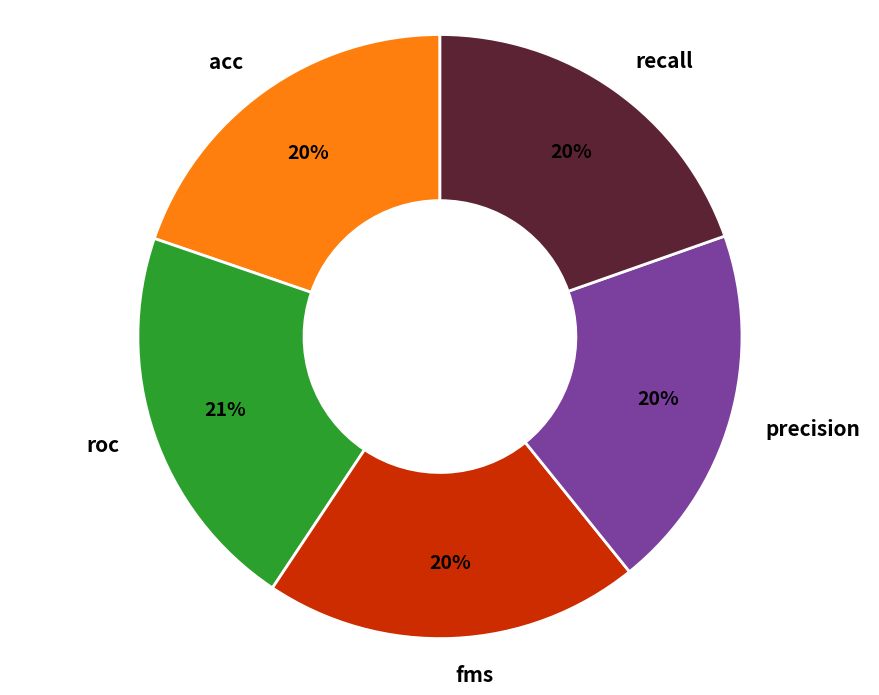

What is the largest slice in the pie chart?

roc